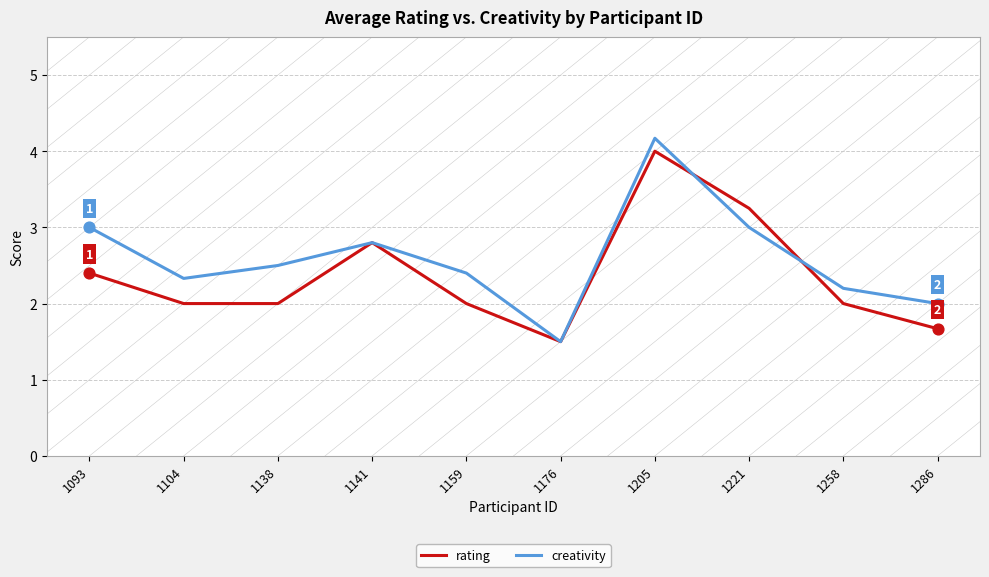

At which category is the sum across all series the highest?

1205